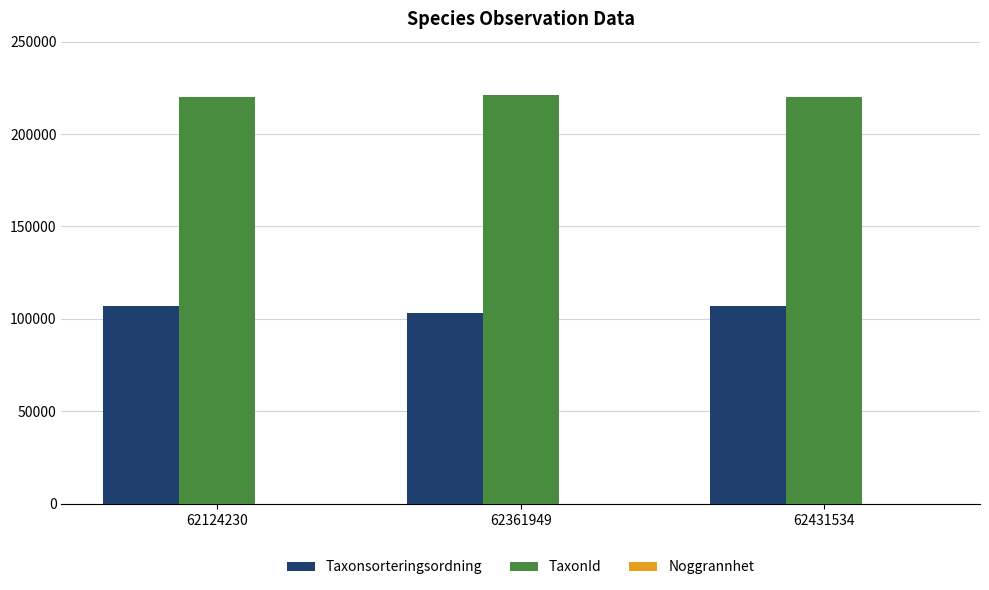

Is it true that TaxonId equals 81352 at 62361949?

False